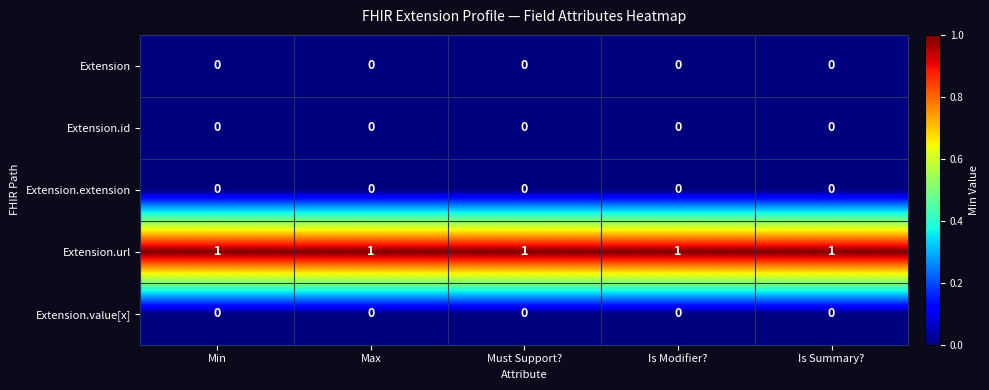

Which series has the largest total across all categories?

Extension.url